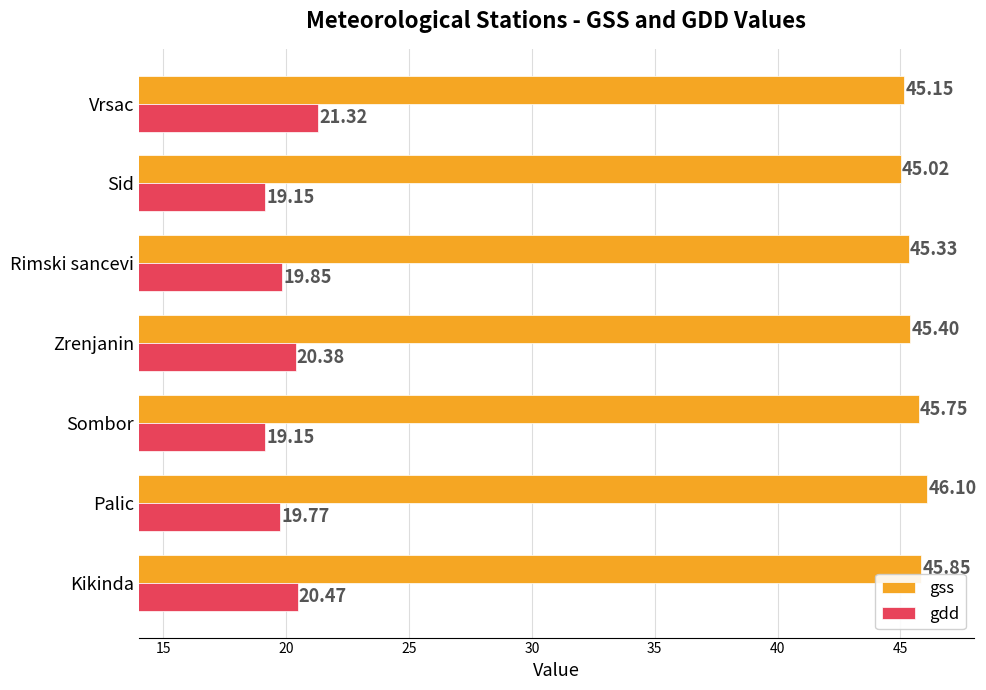

Which category has the highest value across all series?

Palic